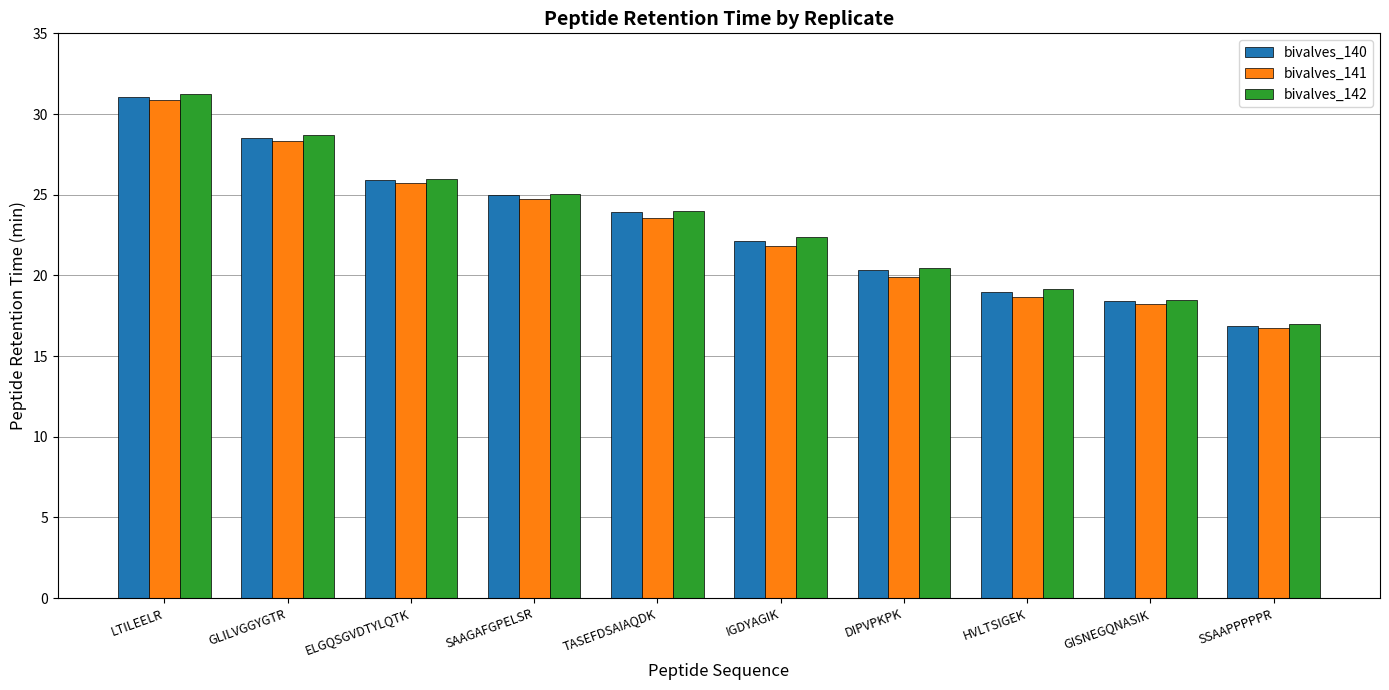

Which series has the largest range (max minus min)?

bivalves_142